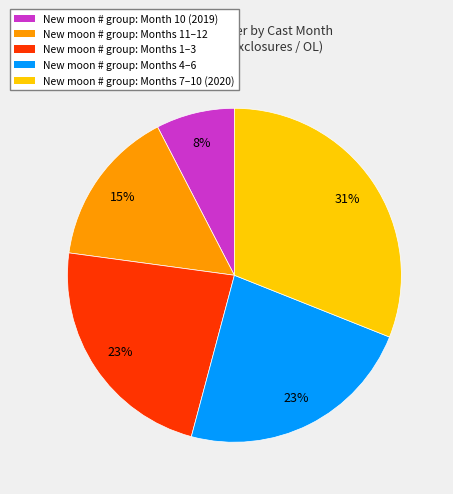

Approximately how many times larger is the value at New moon # group: Month 10 (2019) compared to New moon # group: Months 11–12?

0.5